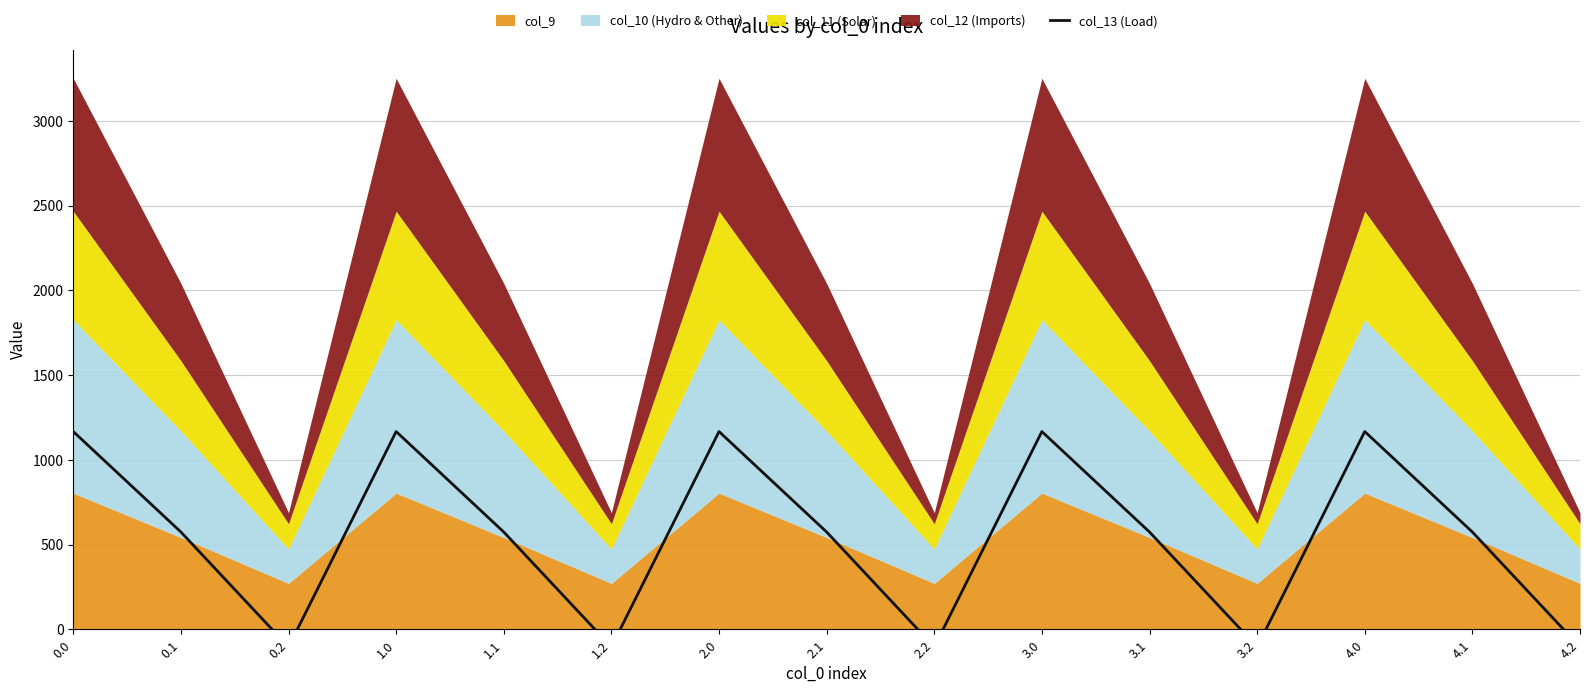

Where is the first local minimum?

0.2